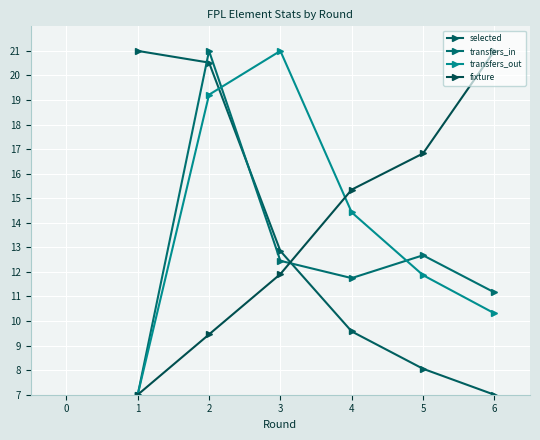

How many lines are shown in the chart?

4